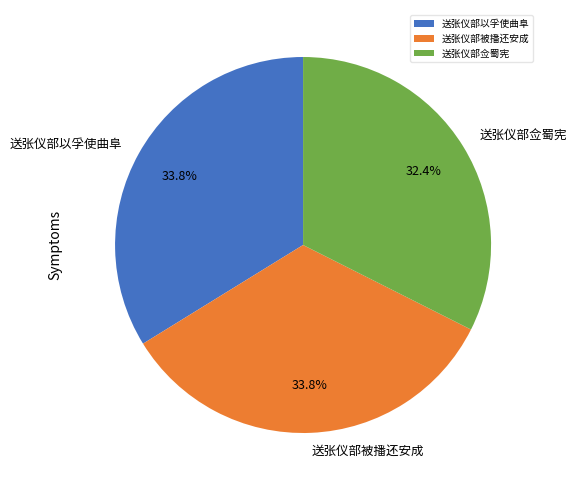

True or false: 送张仪部以孚使曲阜 accounts for 43% of the total.

False